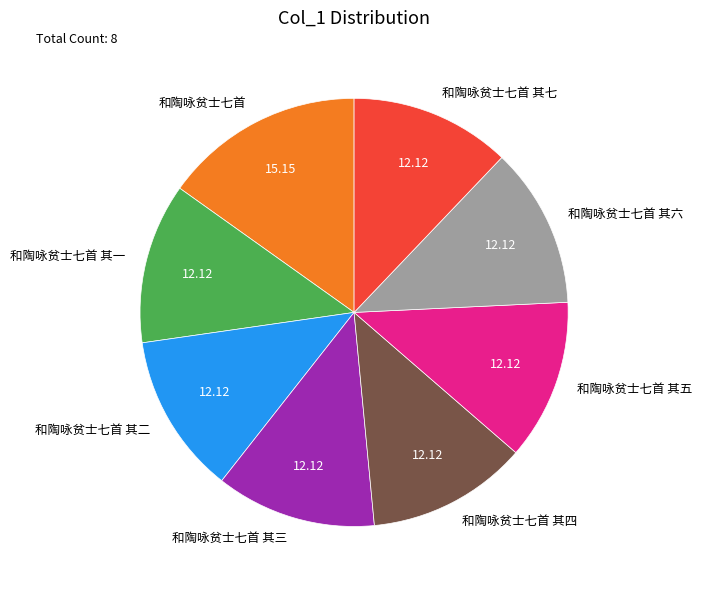

Does 和陶咏贫士七首 其一 represent more than half of the total?

No